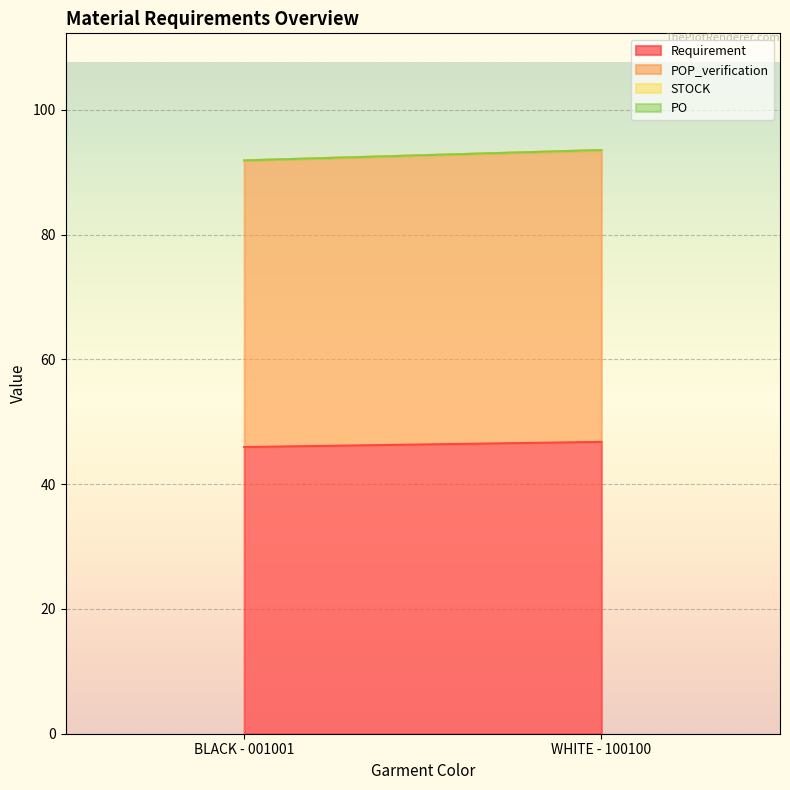

Rank the series at BLACK - 001001 from lowest to highest value.

STOCK, PO, POP_verification, Requirement